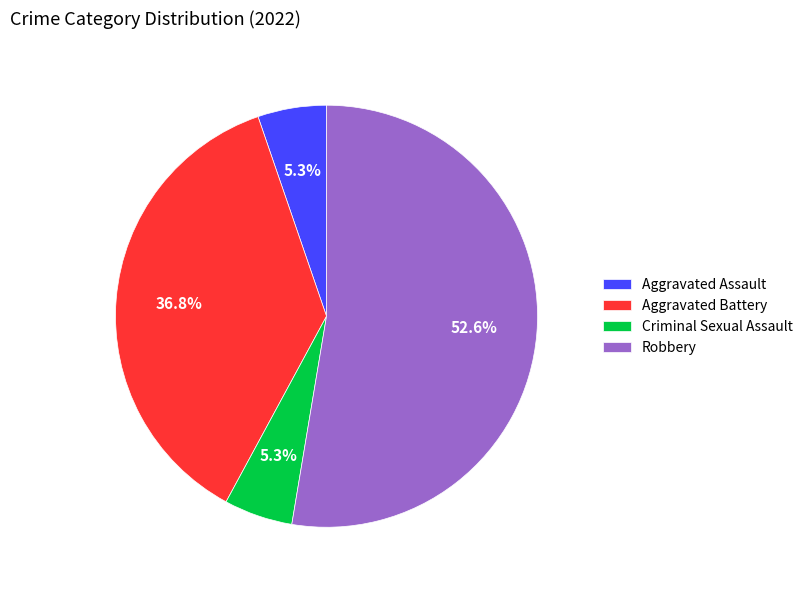

What percentage is NOT represented by Robbery?

47.4%